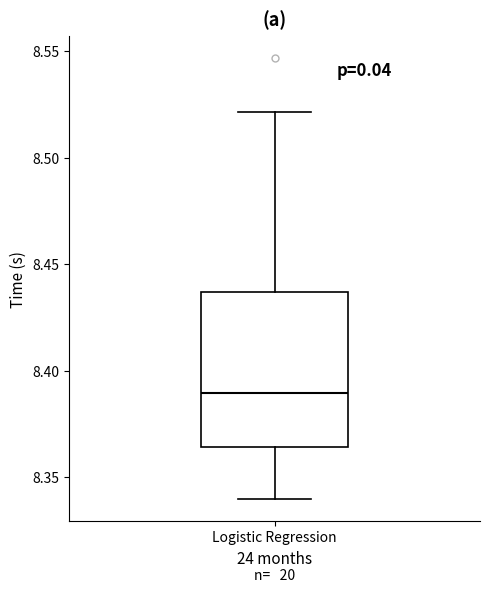

Where does the median line of the box for Logistic Regression sit on the y-axis? The values are not printed on the chart, so give them approximately, as read against the axis.

8.390